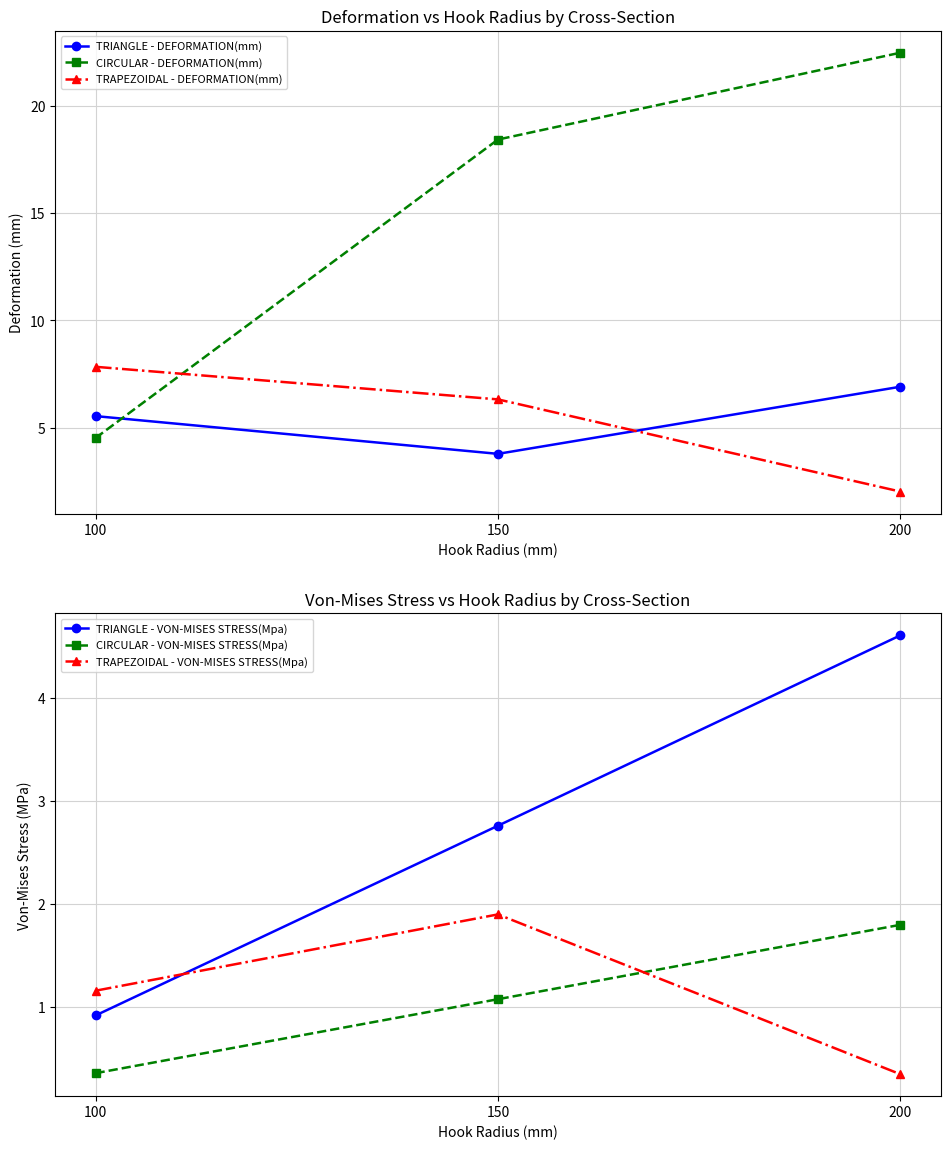

Is it true that TRIANGLE - VON-MISES STRESS(Mpa) equals 2.8 at 150?

True